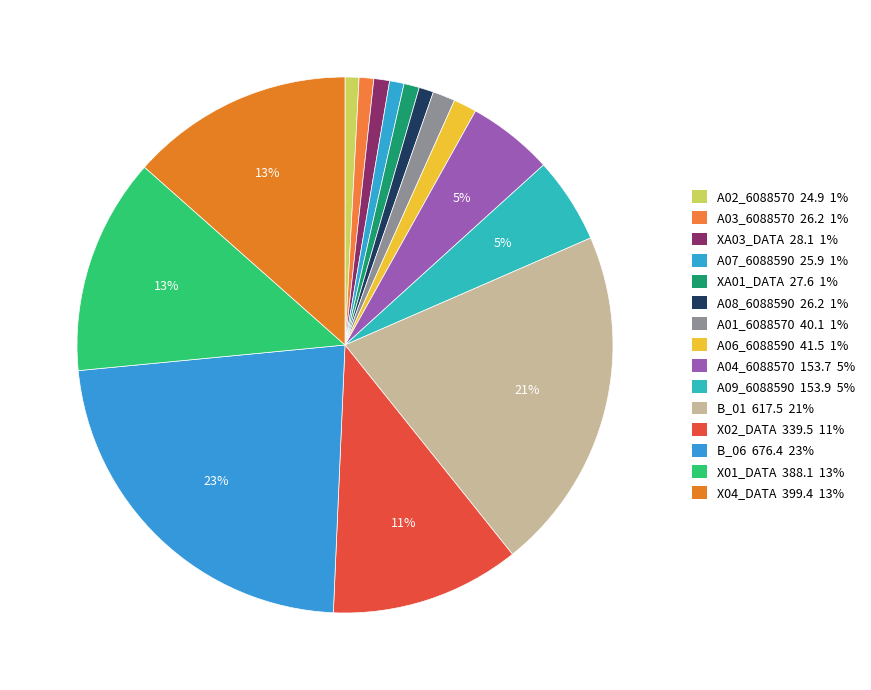

True or false: A09_6088590 accounts for 5% of the total.

True